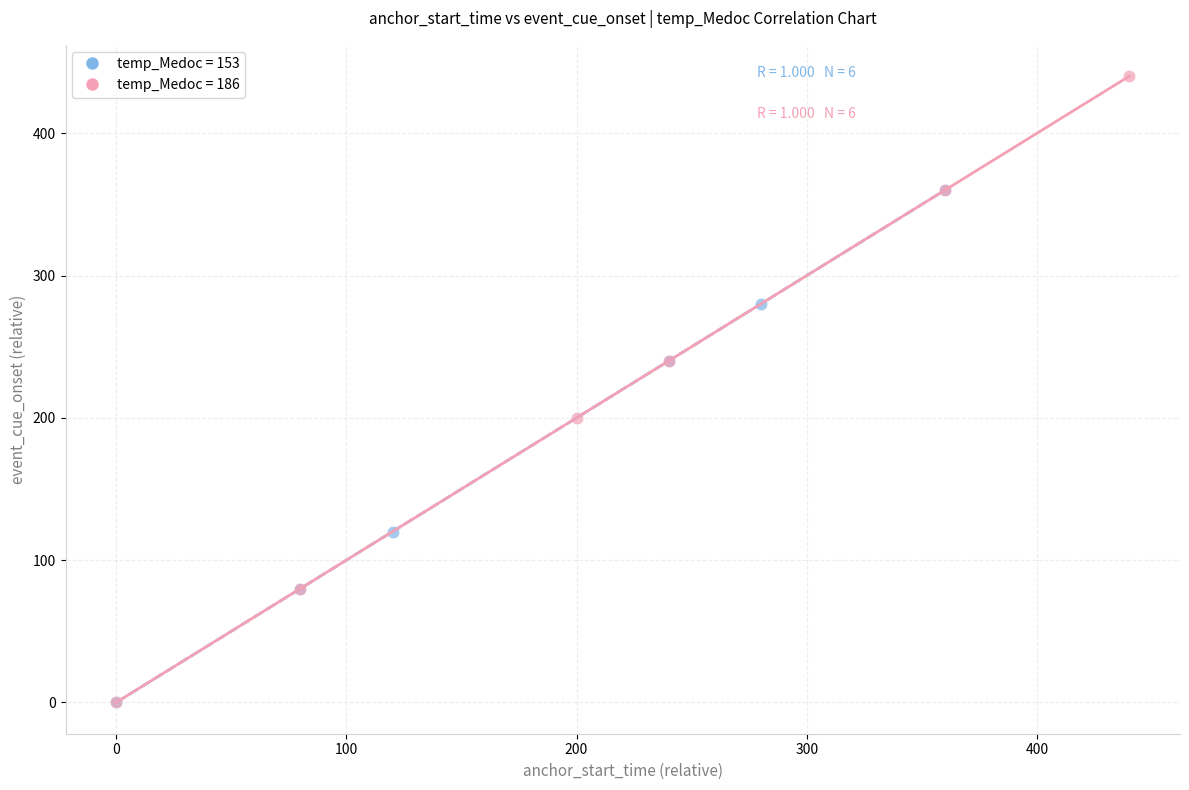

What are all the series names shown in the legend?

temp_Medoc = 153, temp_Medoc = 186